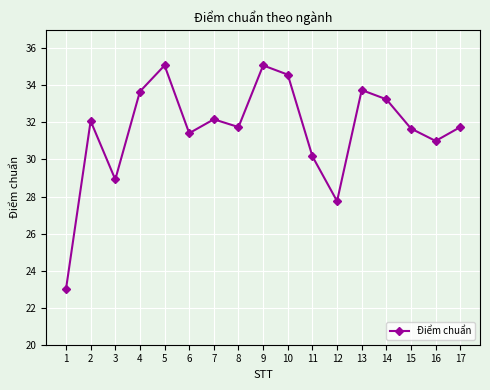

Where is the first local maximum?

2